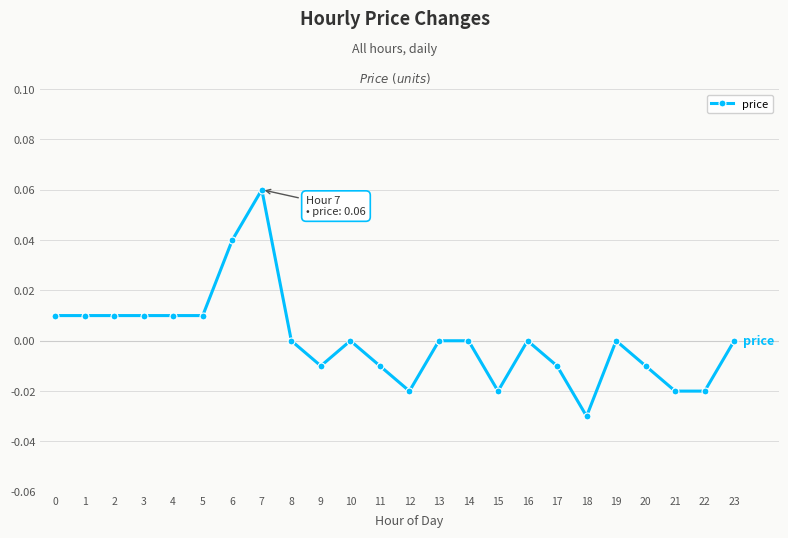

Between 7 and 2, which is larger?

7